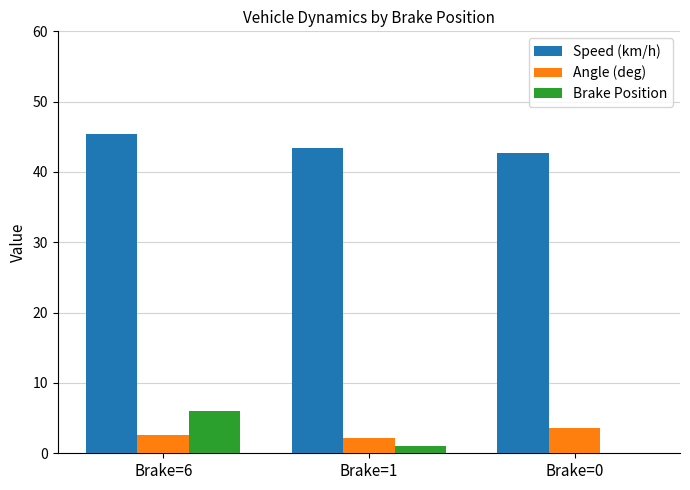

Which category has the highest value across all series?

Brake=6